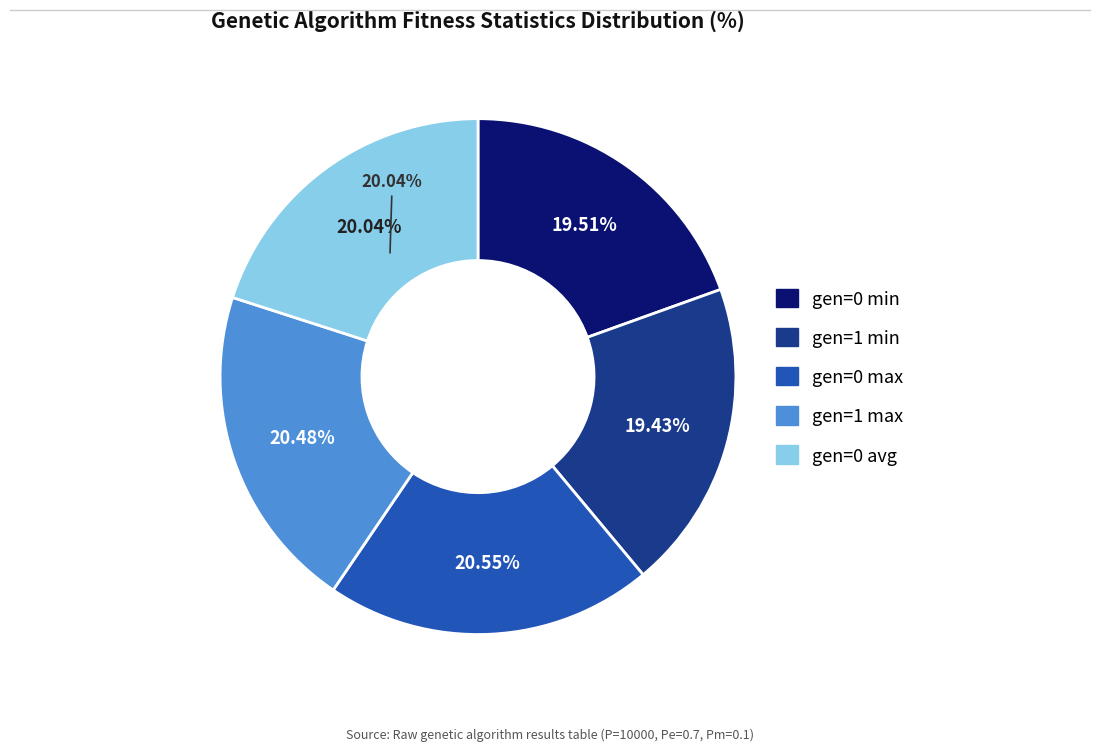

To the nearest percent, what portion does gen=0 avg represent?

20%